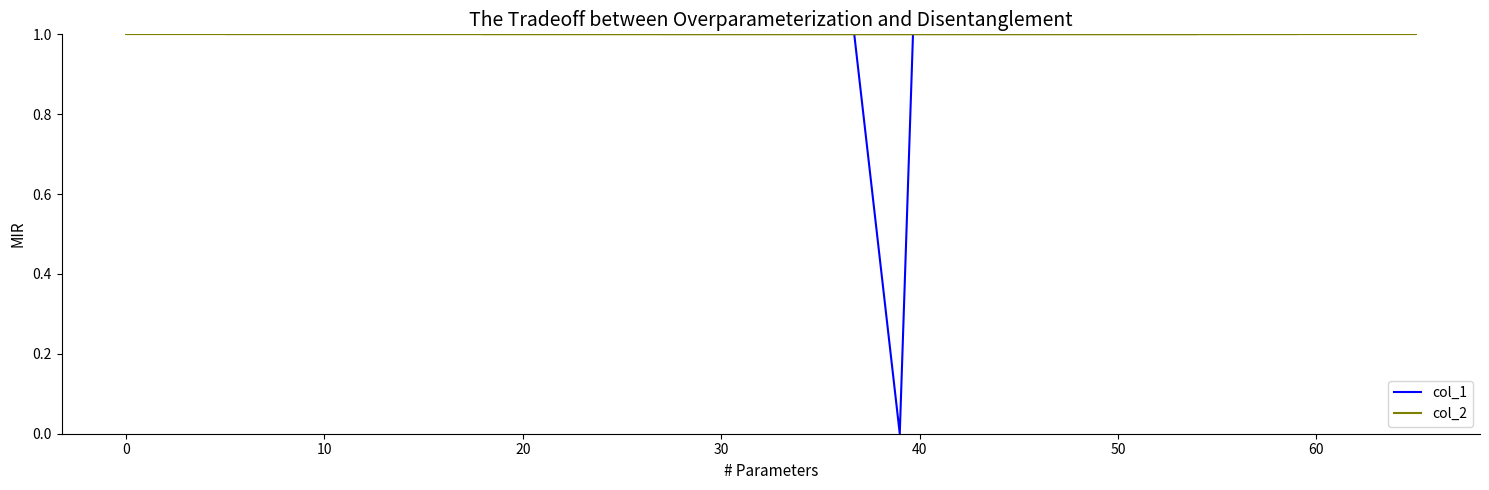

Which series has the widest spread of values?

col_1